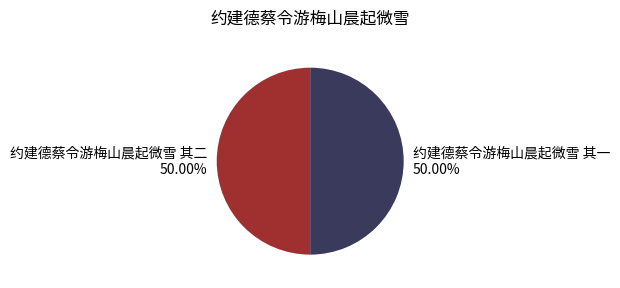

Approximately how many times larger is the value at 约建德蔡令游梅山晨起微雪 其二 compared to 约建德蔡令游梅山晨起微雪 其一?

1.0